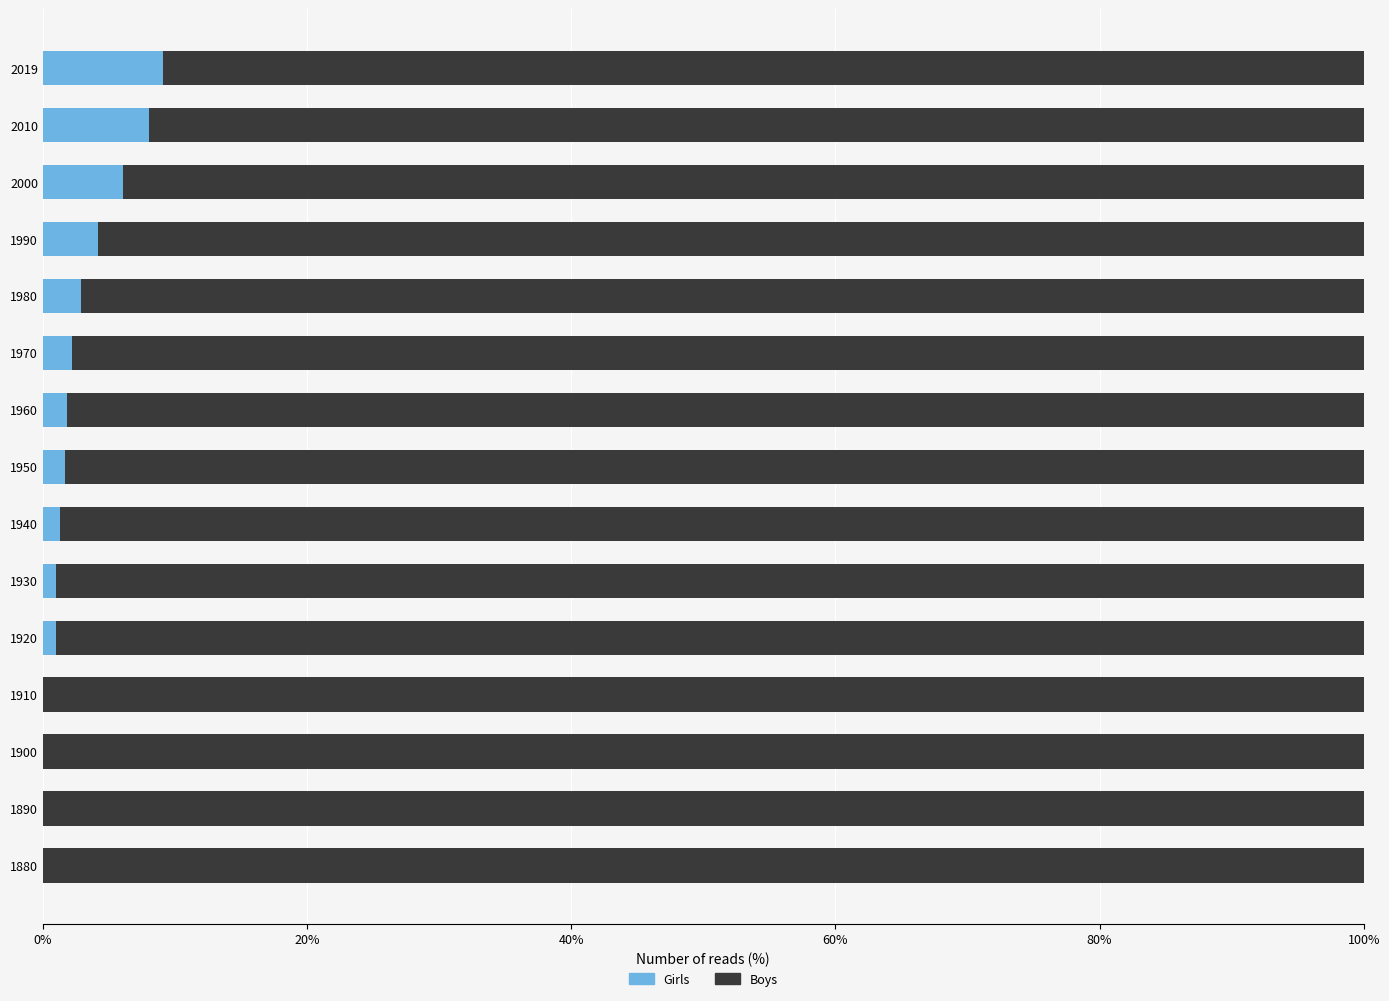

What is the highest value of the Girls series?

9.1